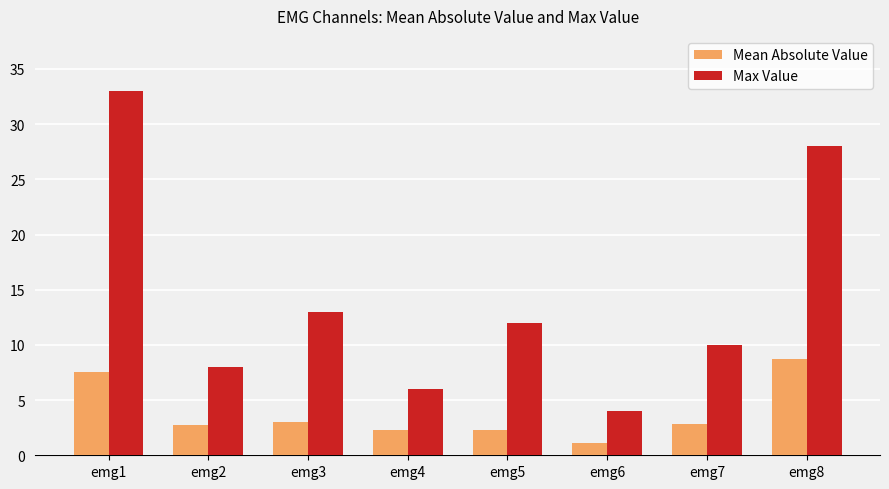

What is the difference between the Mean Absolute Value values at emg7 and emg2?

0.1